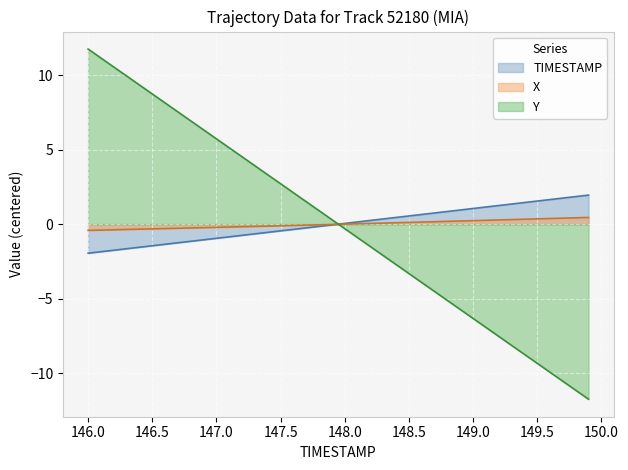

After their last crossing, which series has the higher values: X or TIMESTAMP?

TIMESTAMP